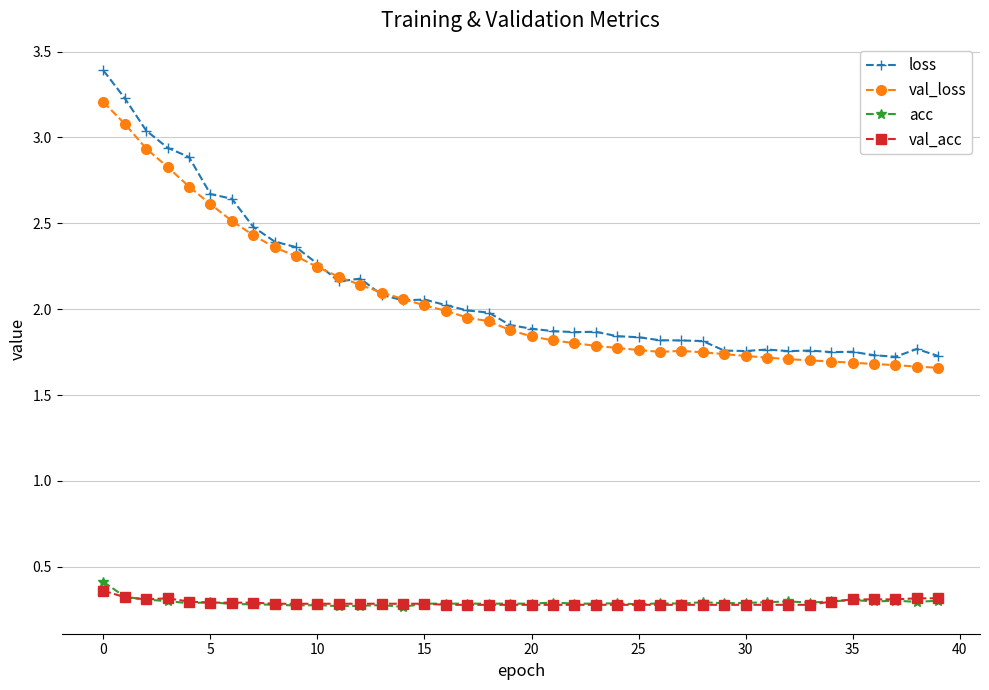

True or false: loss and acc intersect in this chart.

False